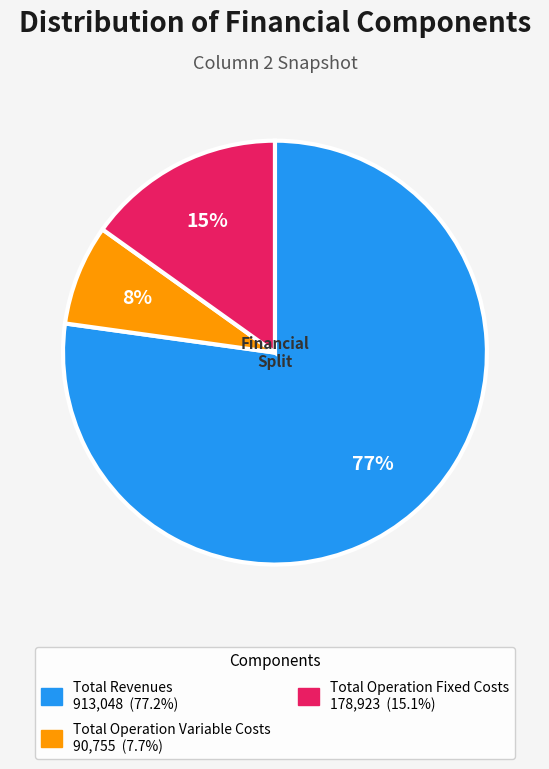

To the nearest percent, what is the average slice percentage?

33%